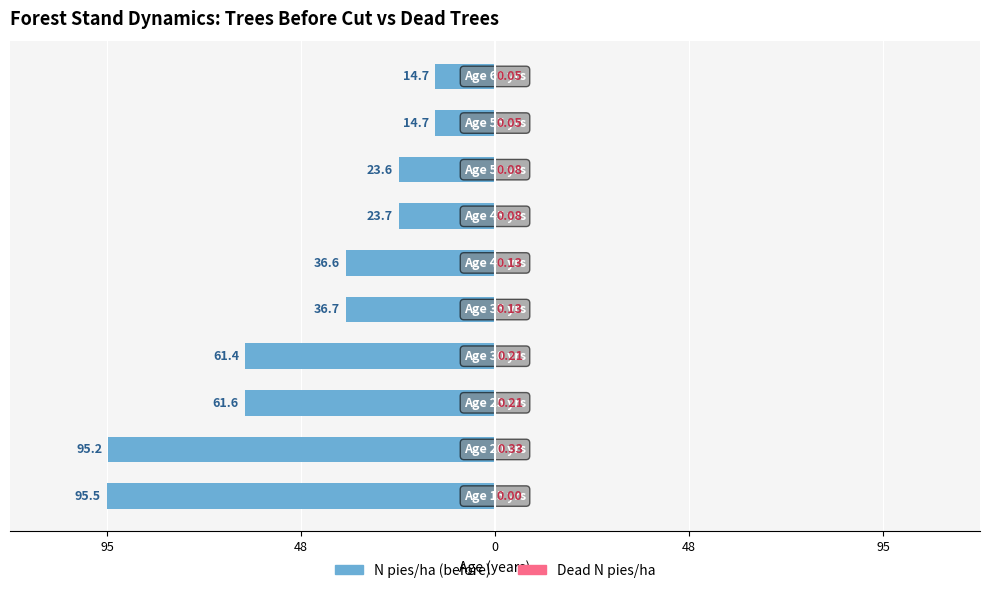

Between 5 and 6, which series saw the biggest shift?

N pies/ha (before)